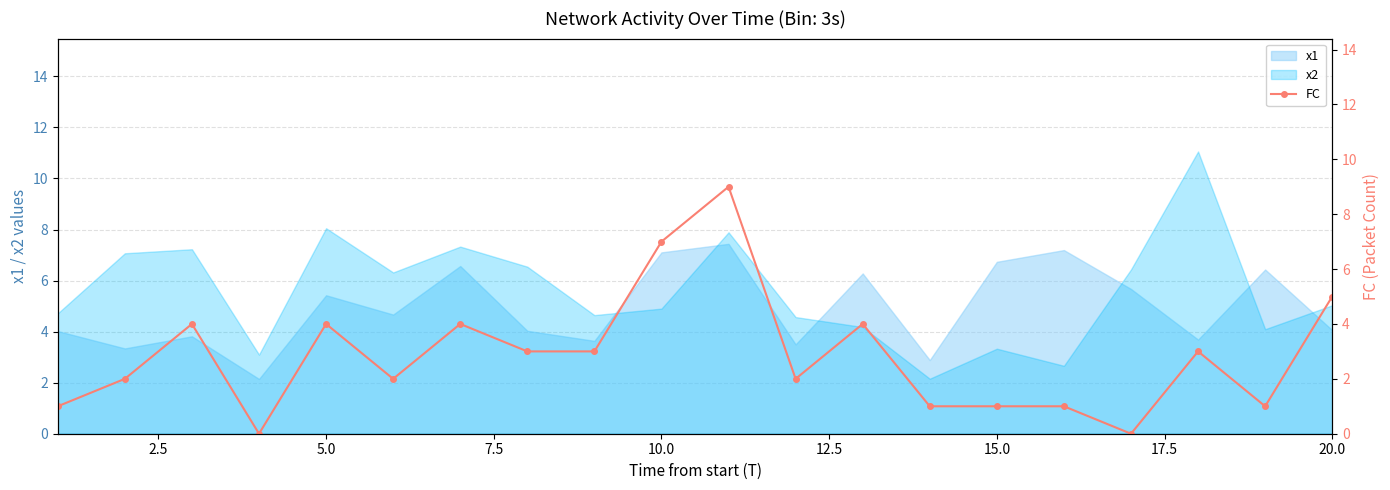

How many points are lower than both their immediate neighbors (excluding endpoints)?

5